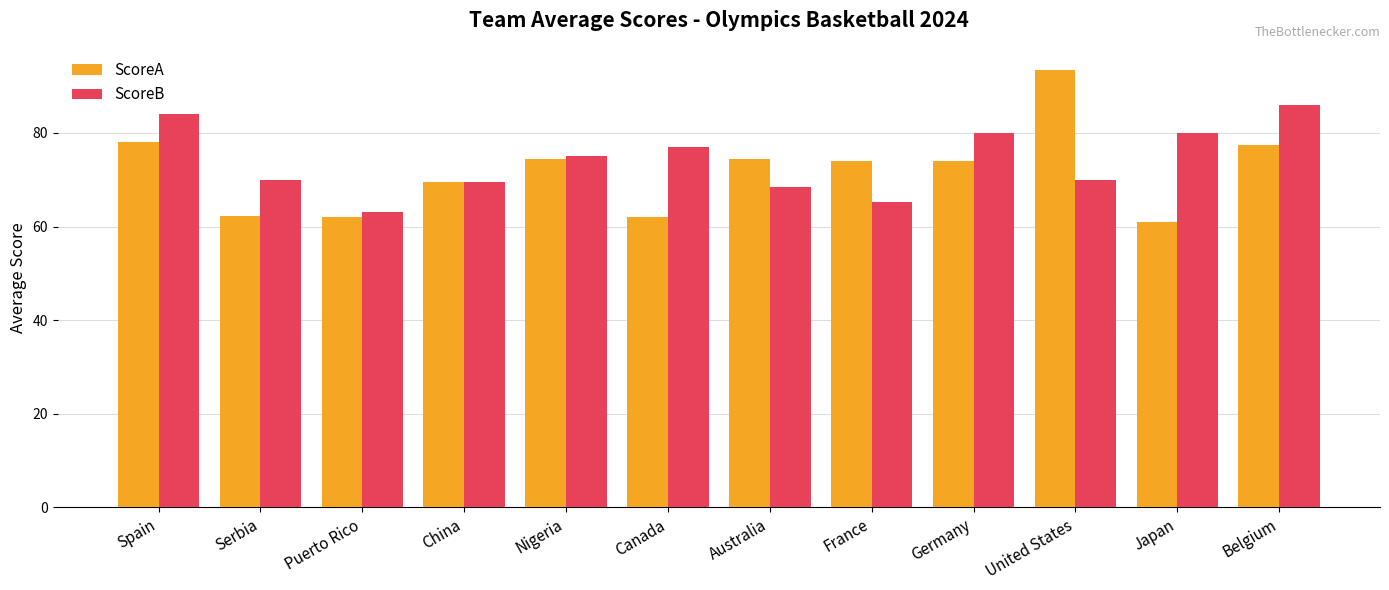

What is the total value across all series at Australia?

143.0